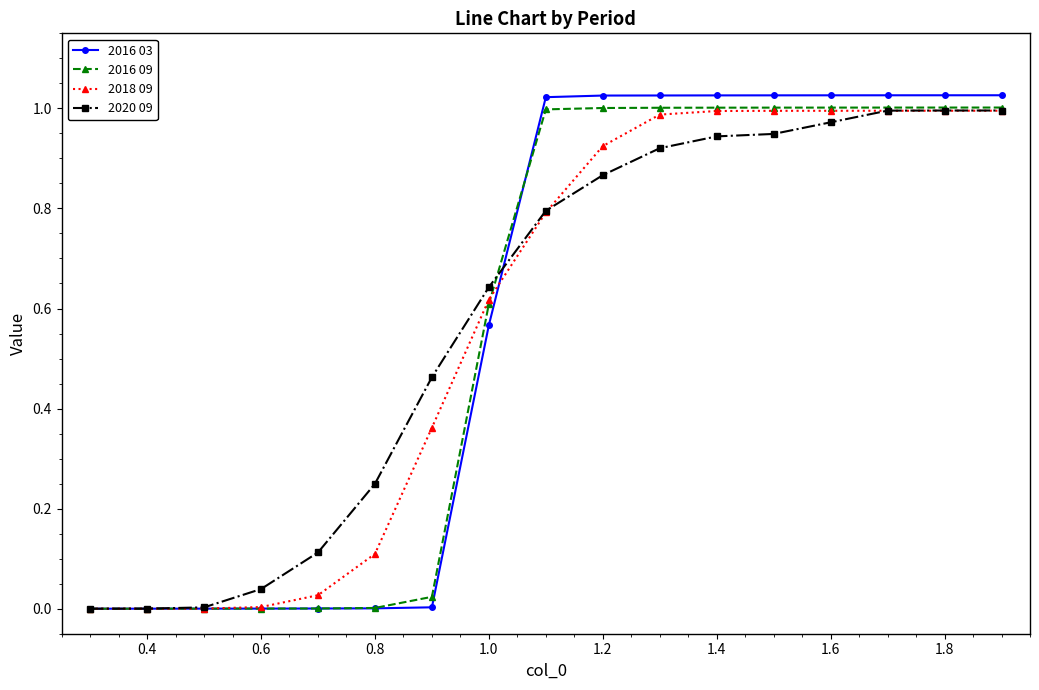

Which series has the largest range (max minus min)?

2016 03